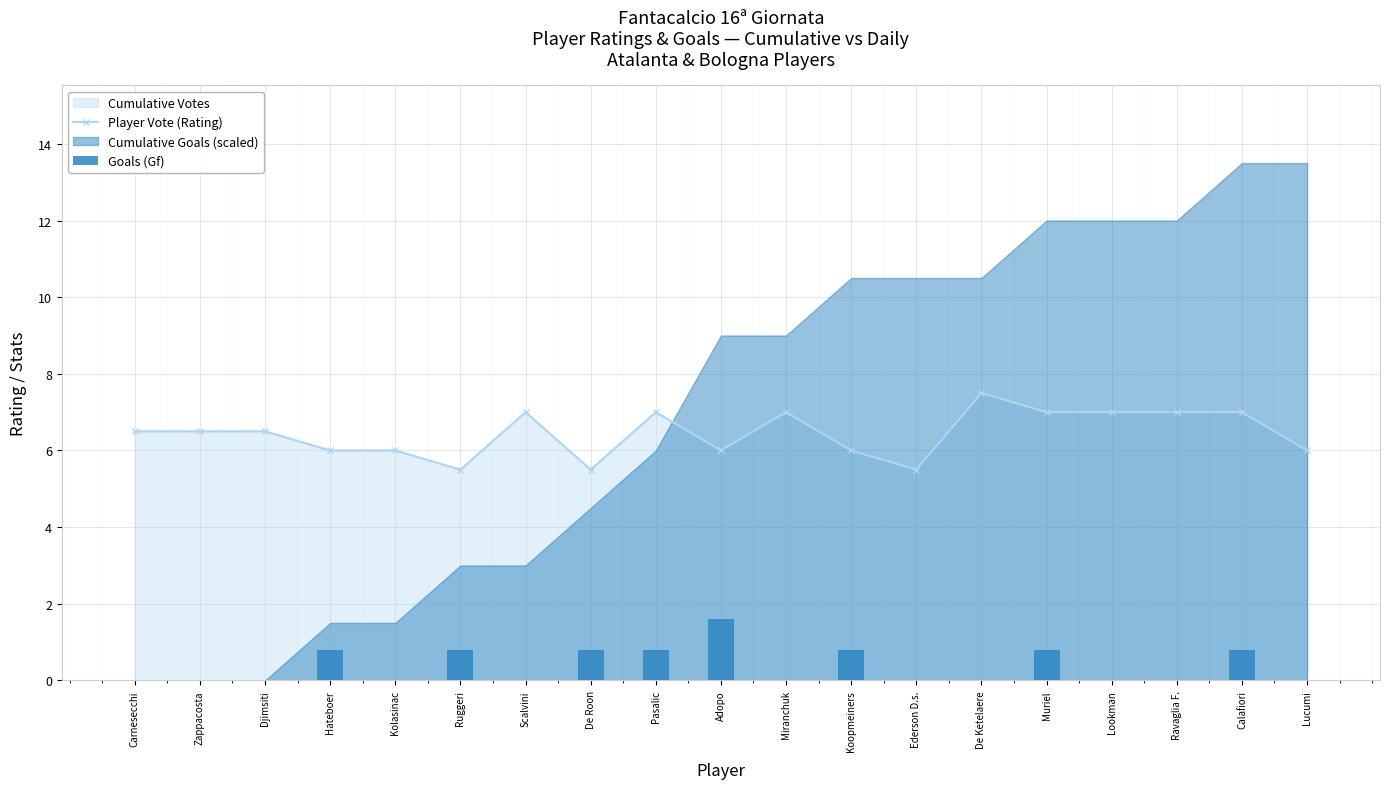

How many categories are shown in the chart?

19